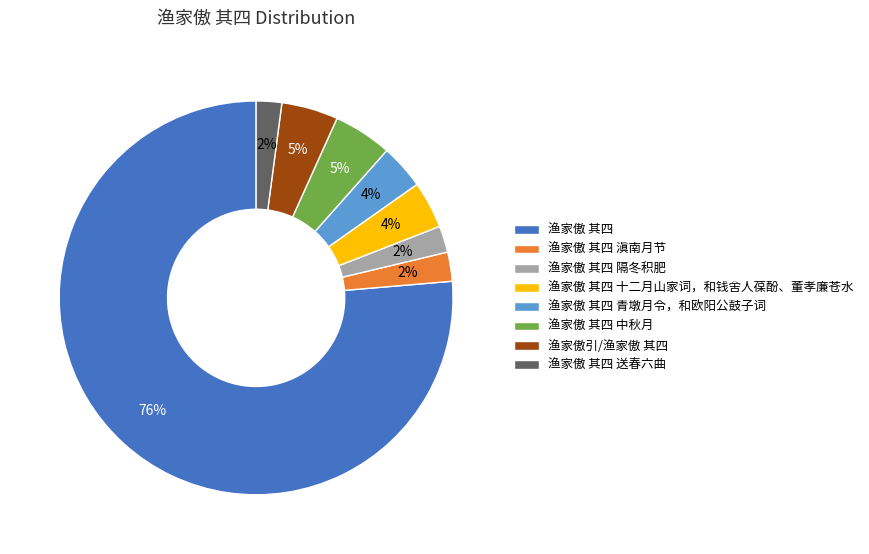

What is the largest slice in the pie chart?

渔家傲 其四